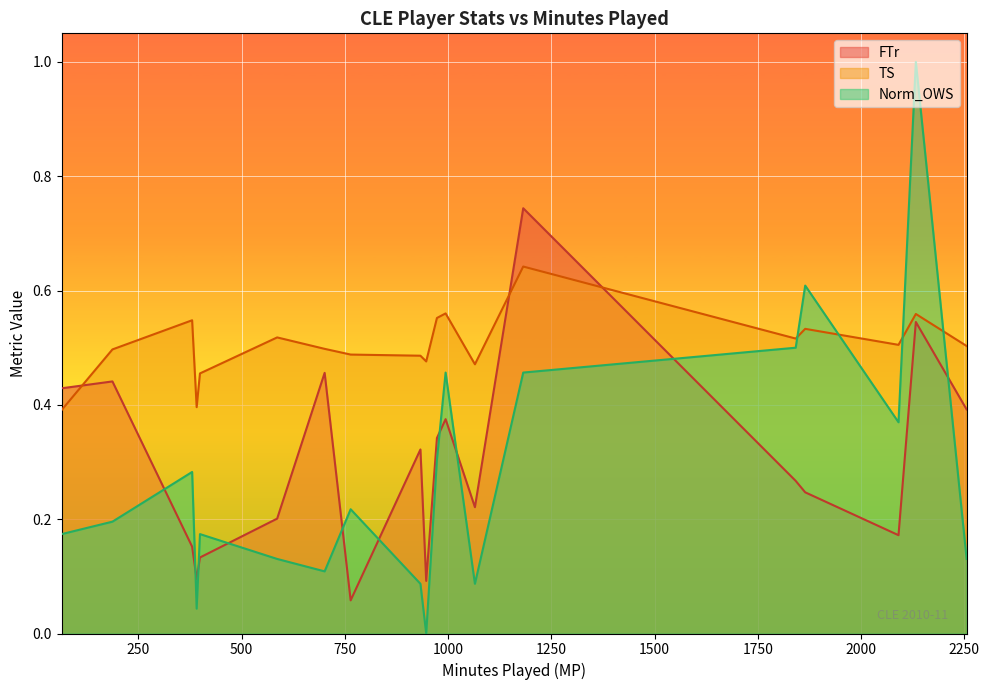

True or false: Norm_OWS has a value of 0.0 at Mo Williams.

False